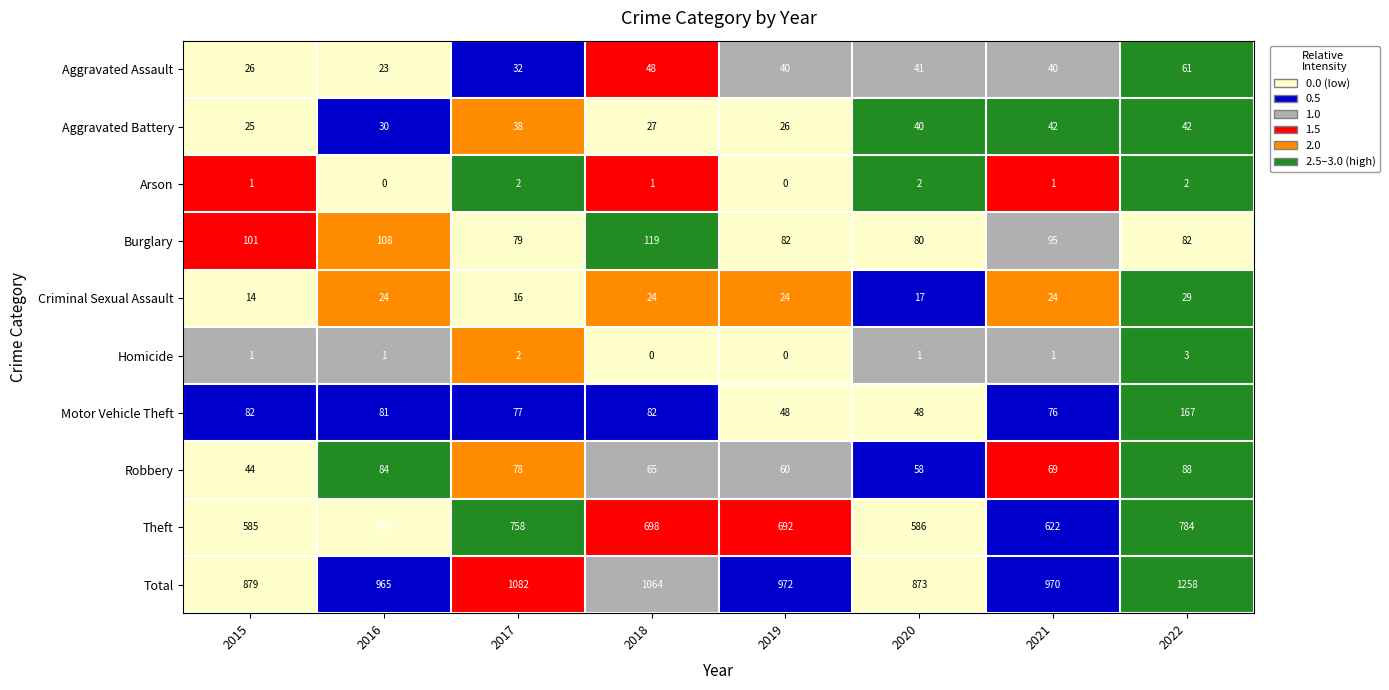

At how many categories does at least one series exceed 1?

8